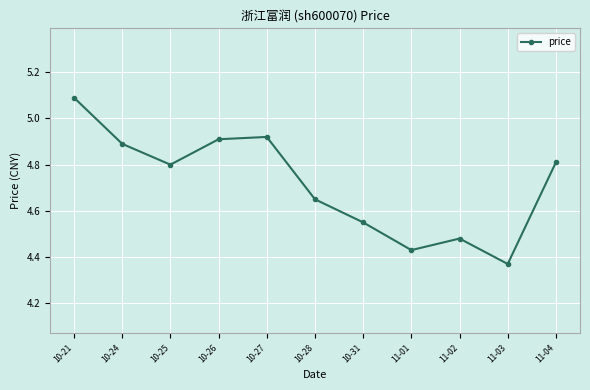

Where is the data nearest to the value 4?

11-03